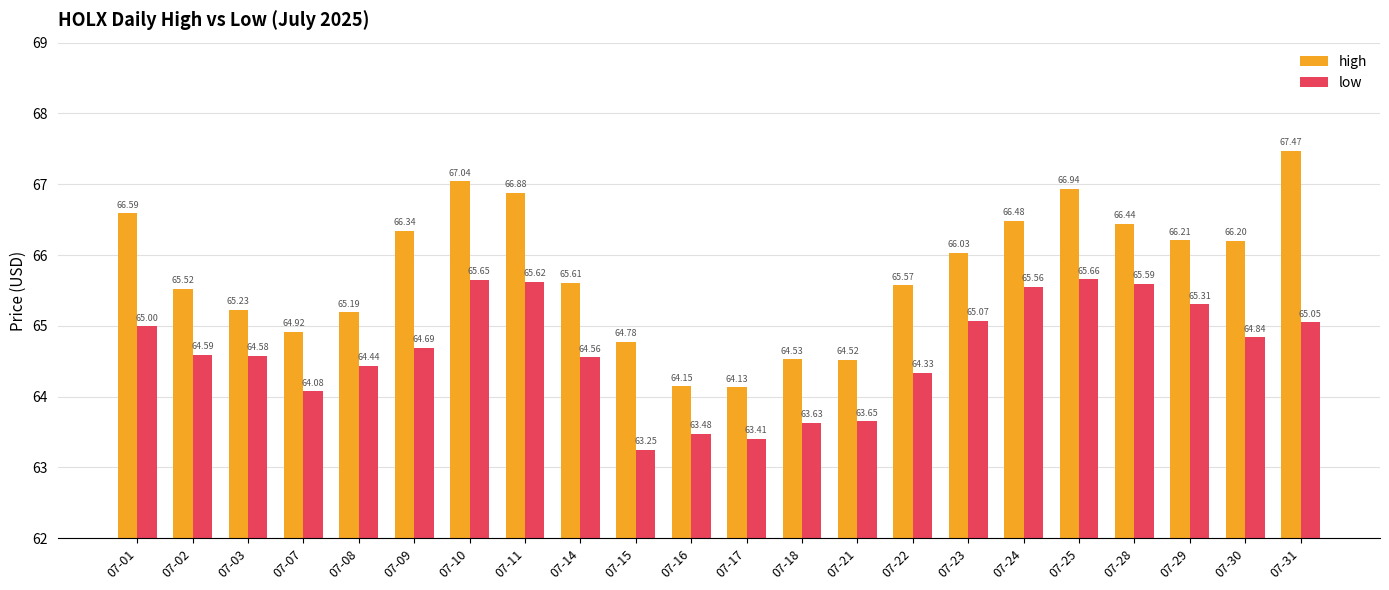

How many values in the high series are below 66?

11